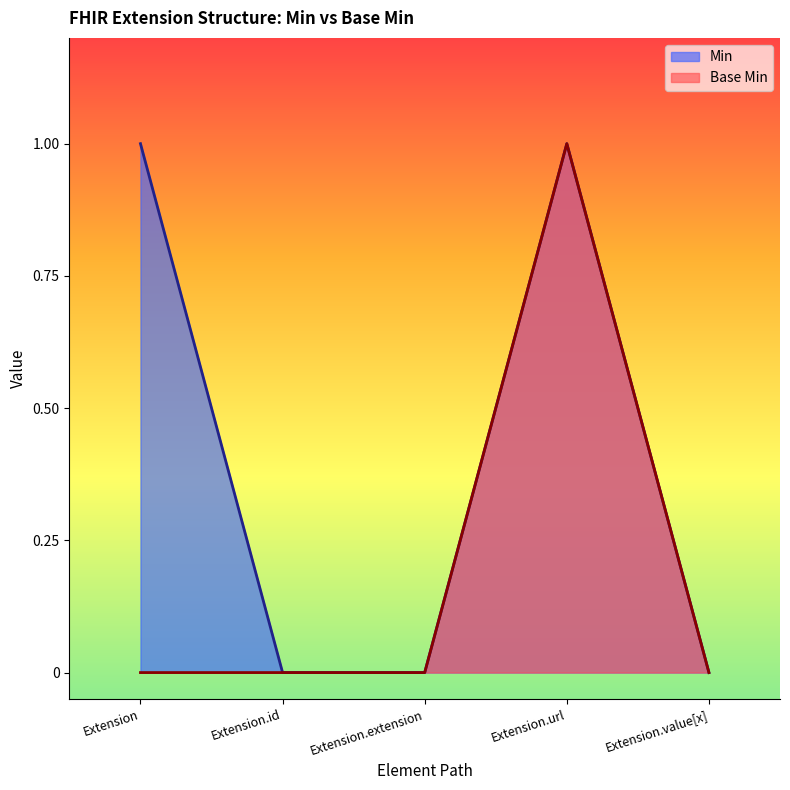

The value at Extension.url is 0. True or false?

False